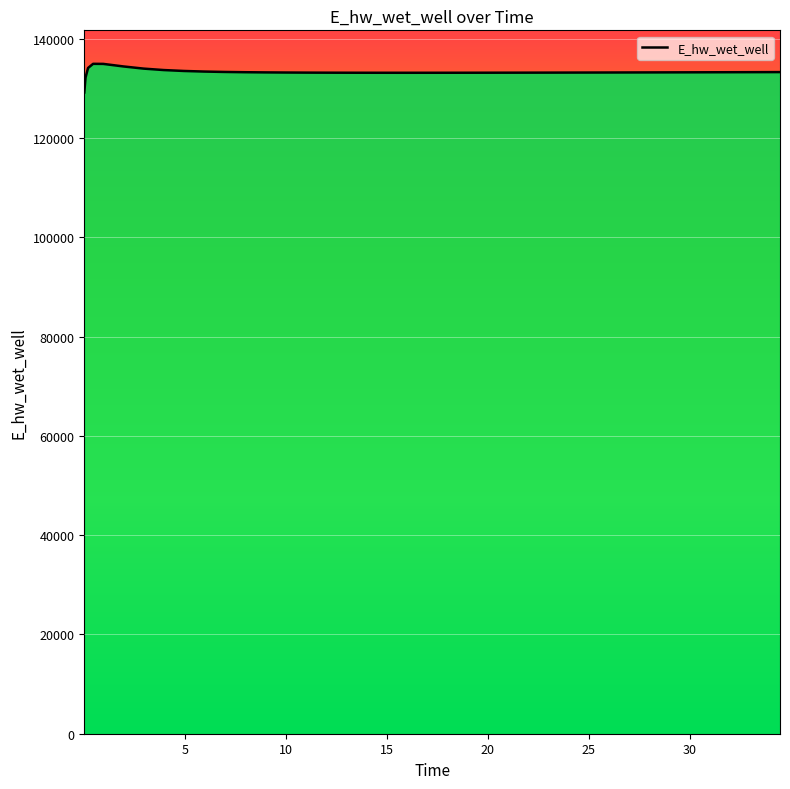

How many data points are less than 133225?

20